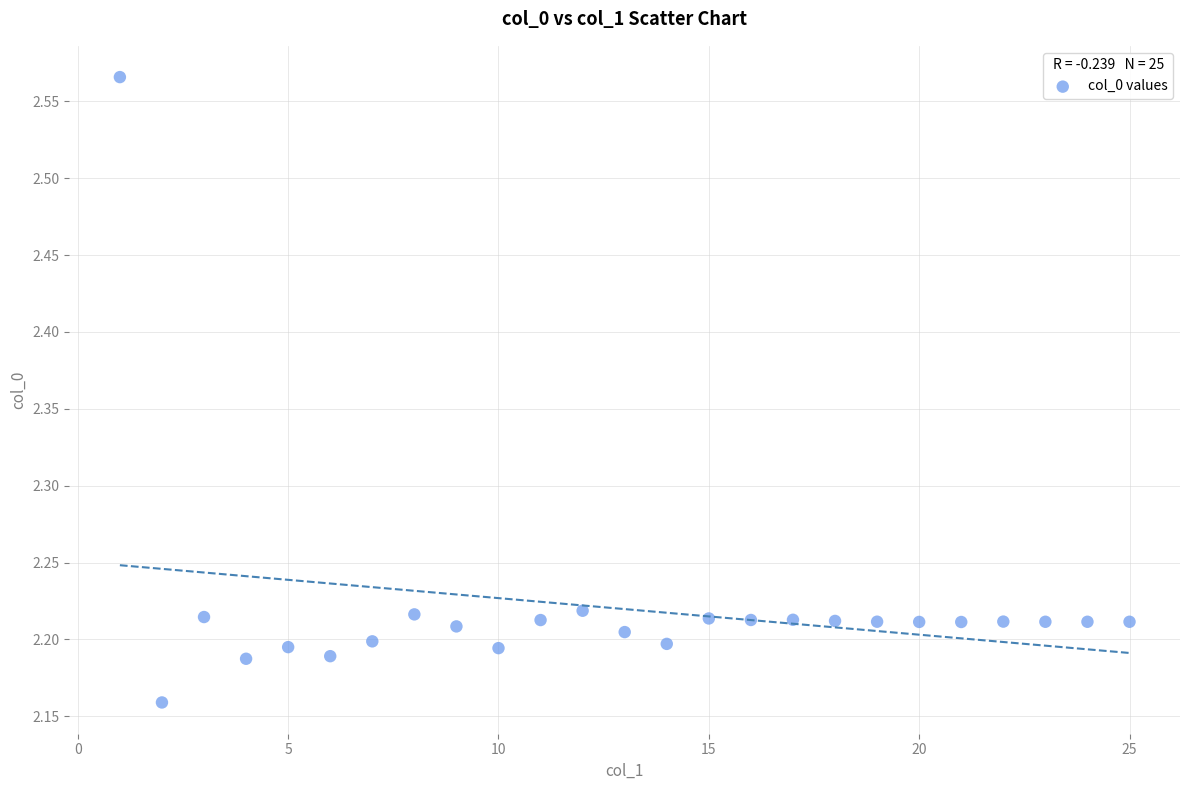

What is the range of Y values (max minus min)?

0.4